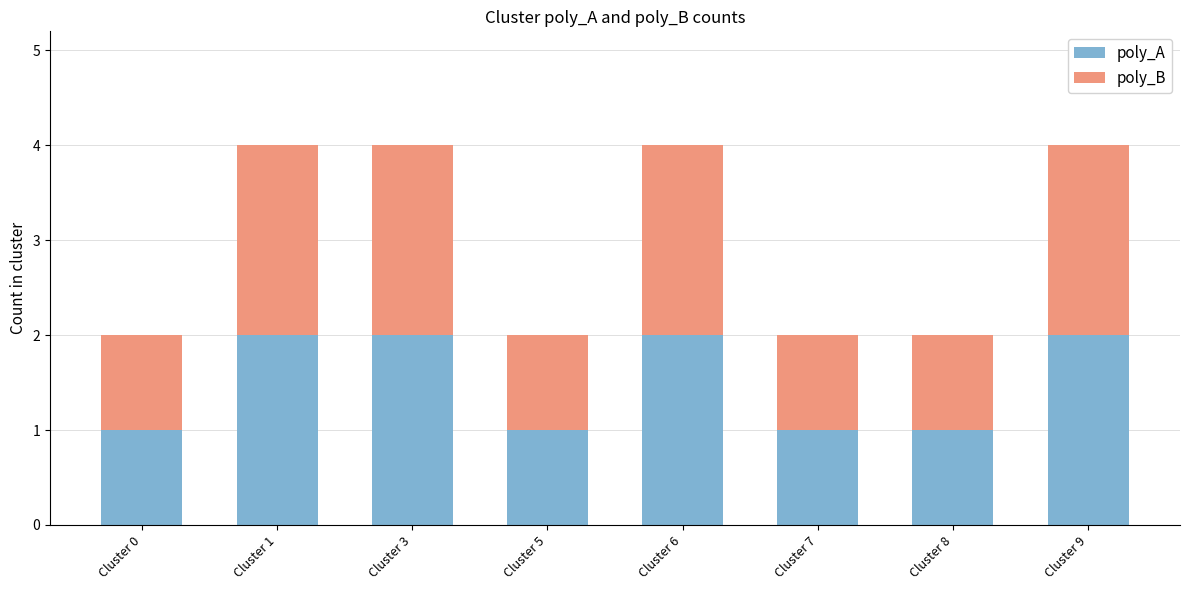

What is the value of the poly_A bar at the 4th from the left?

1